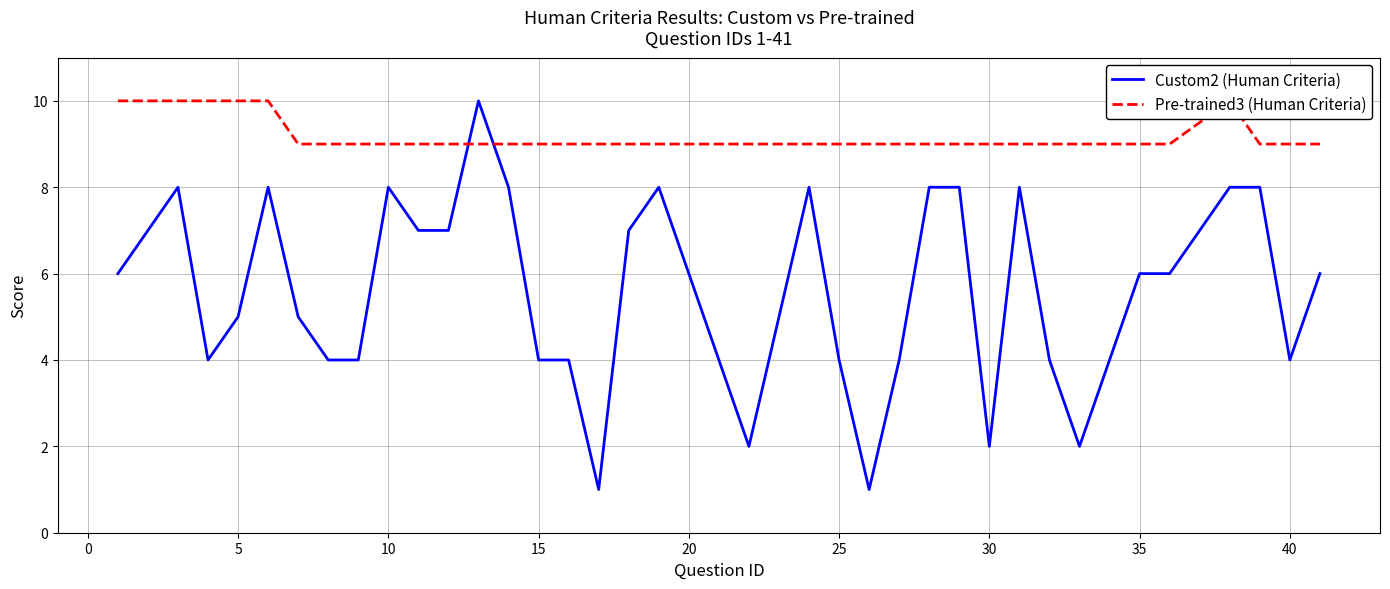

The value of Custom2 (Human Criteria) at 20 is 3. True or false?

False